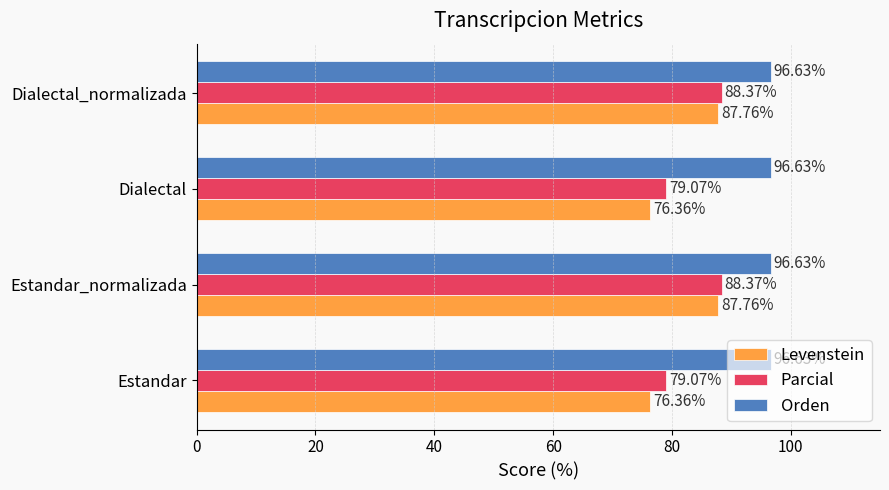

What is the total value across all series at Dialectal_normalizada?

272.8